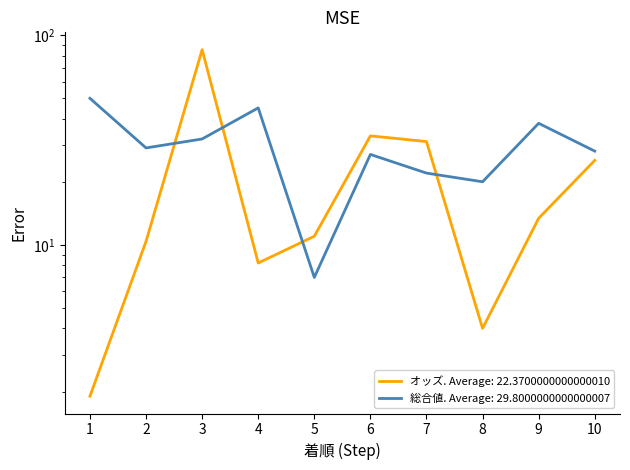

What is the difference between the maximum and minimum values in the オッズ series?

83.4